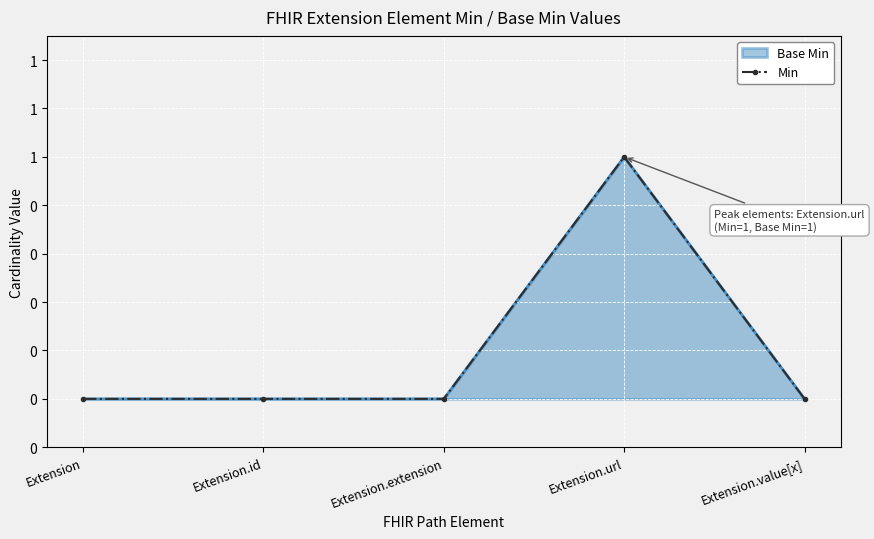

How many interior local peaks (higher than both neighbors) does the data have?

1